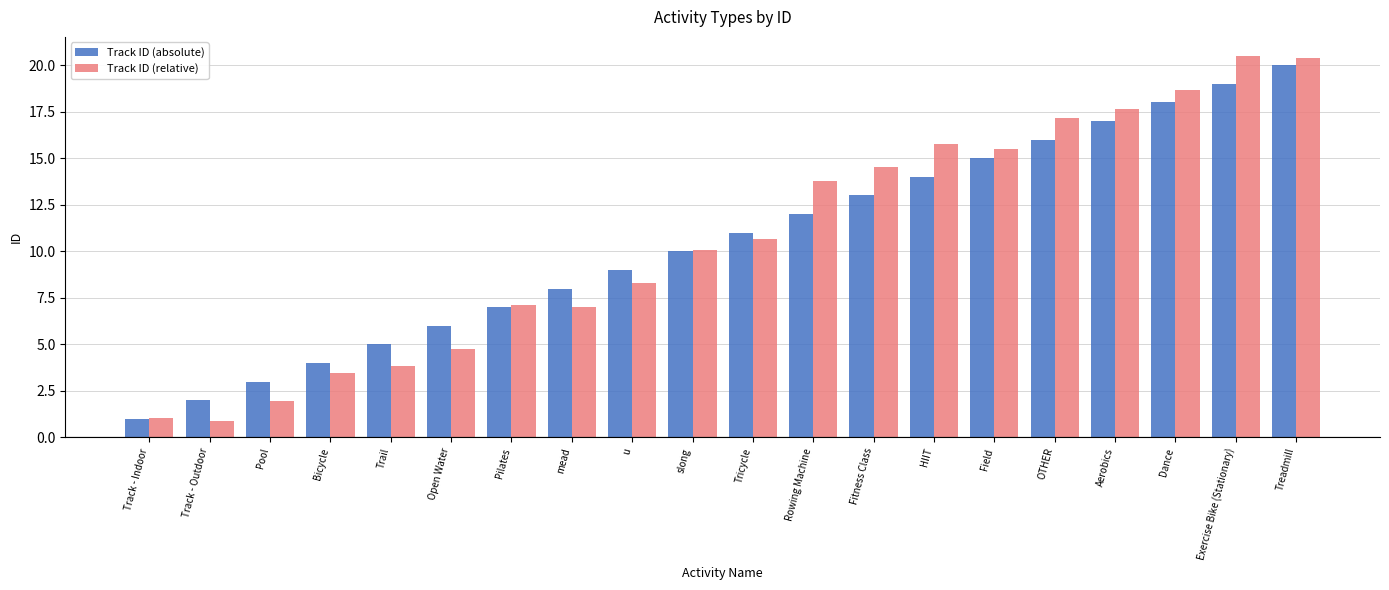

What is the sum of the Track ID (relative) values at OTHER and Bicycle?

20.6